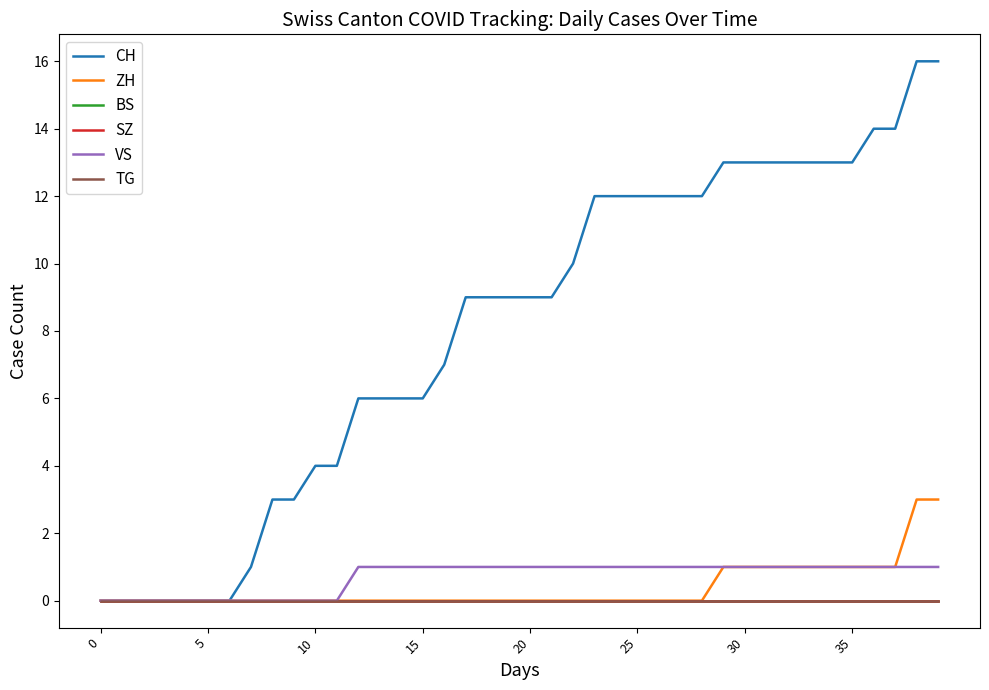

True or false: ZH and BS intersect in this chart.

False